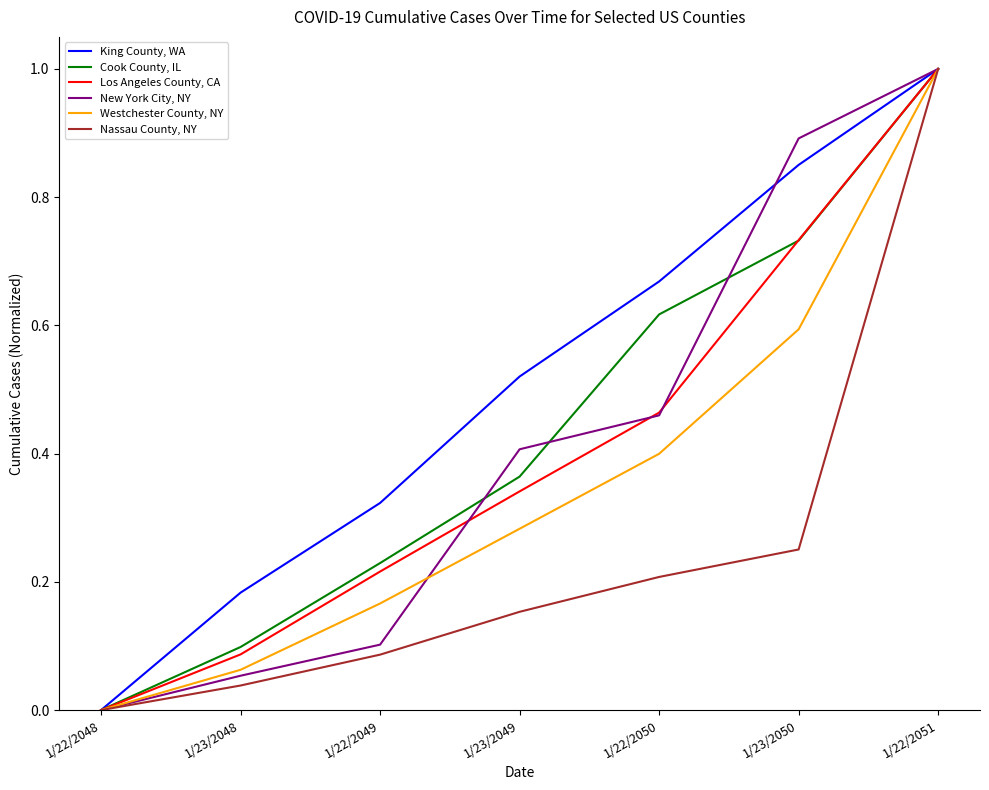

Between 1/22/2048 and 1/22/2050, which series saw the biggest shift?

King County, WA